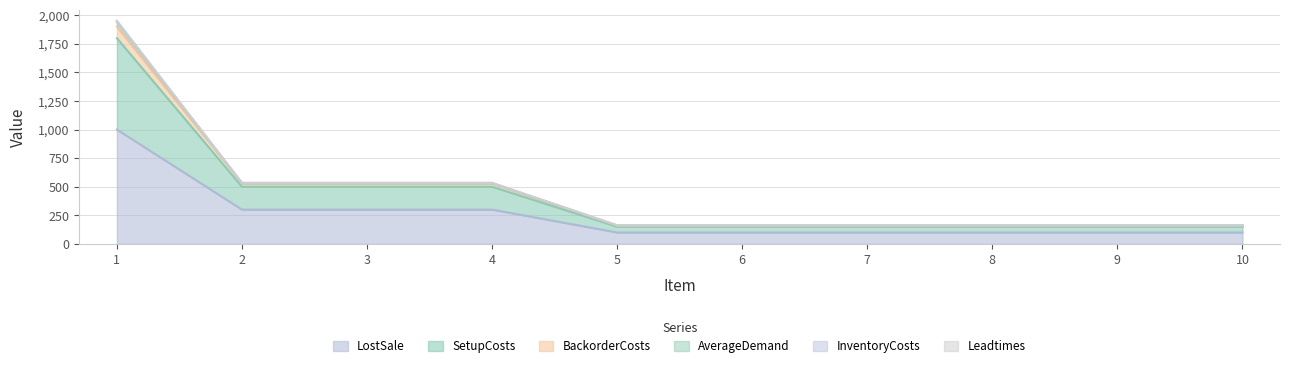

What is the maximum value for LostSale?

1000